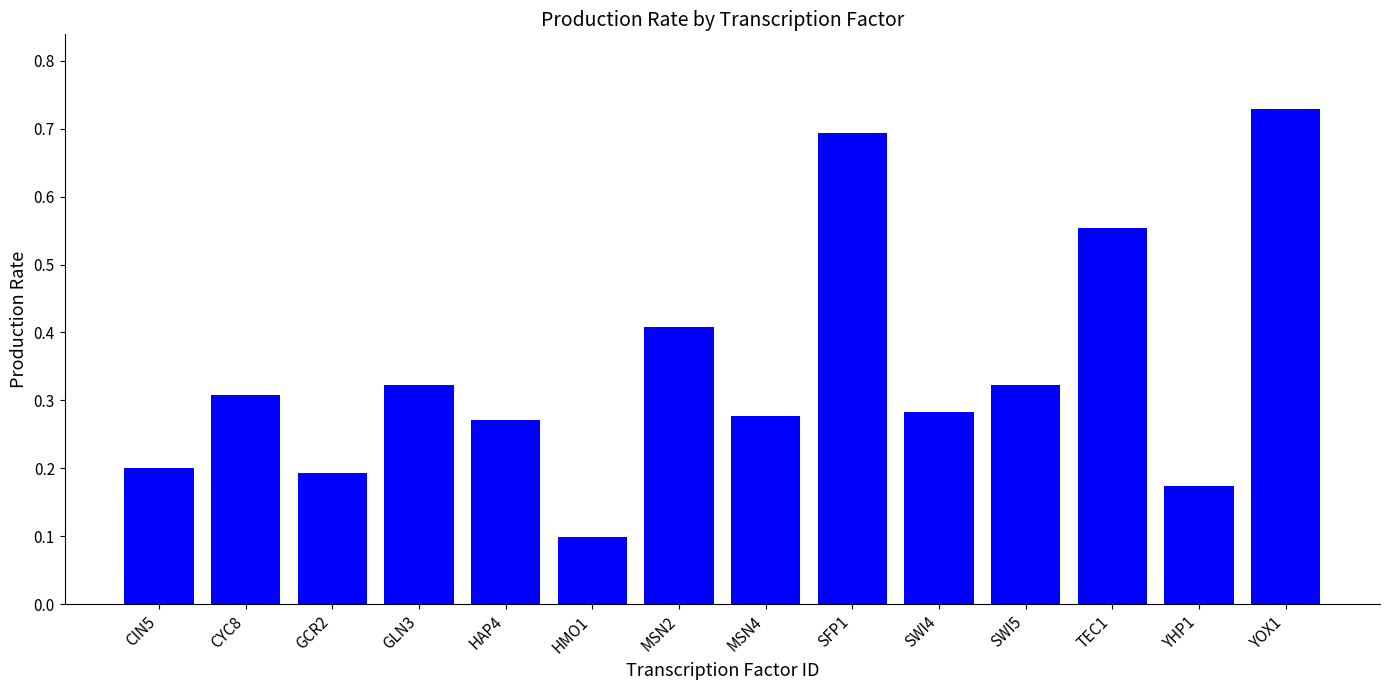

What is the minimum value shown in the chart?

0.1